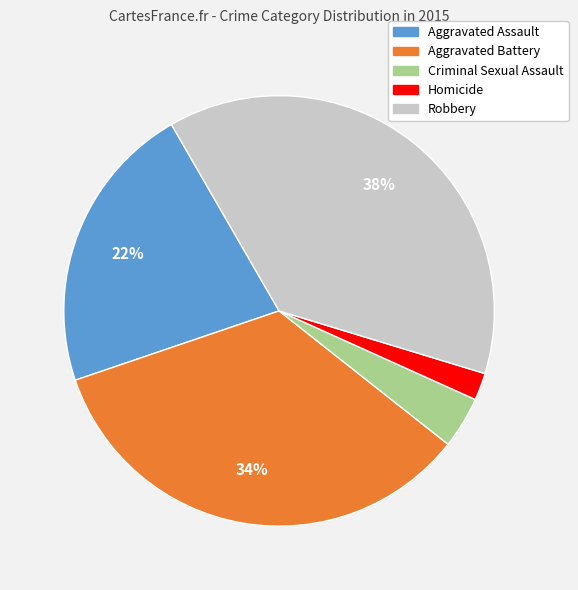

Which slice is the largest?

Robbery